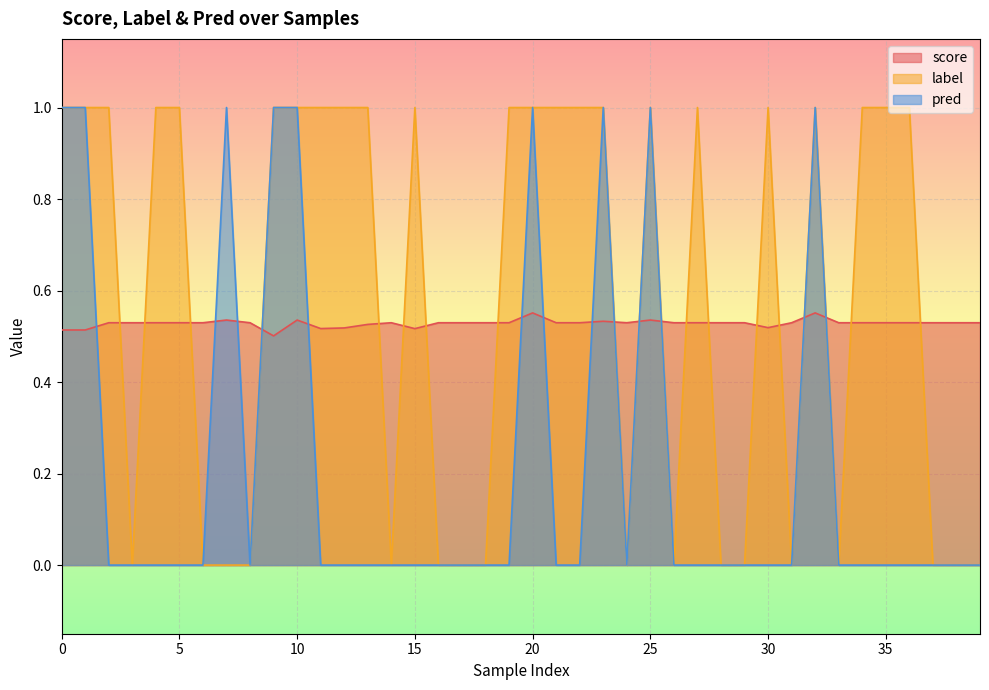

After their last crossing, which series has the higher values: label or score?

score